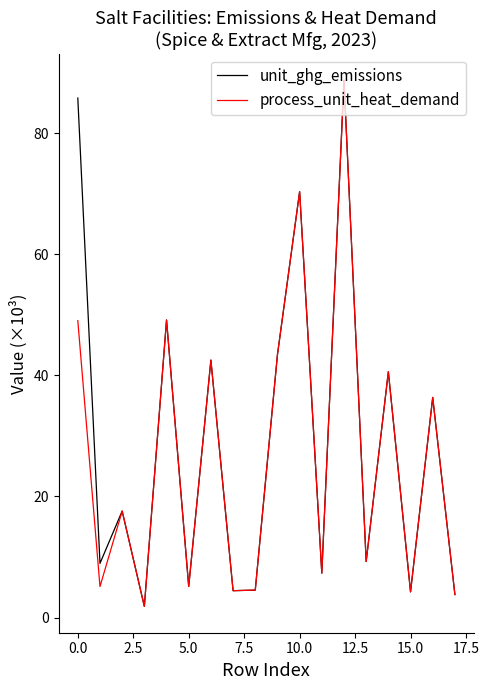

True or false: unit_ghg_emissions has a value of 41.8 at 10.0.

False